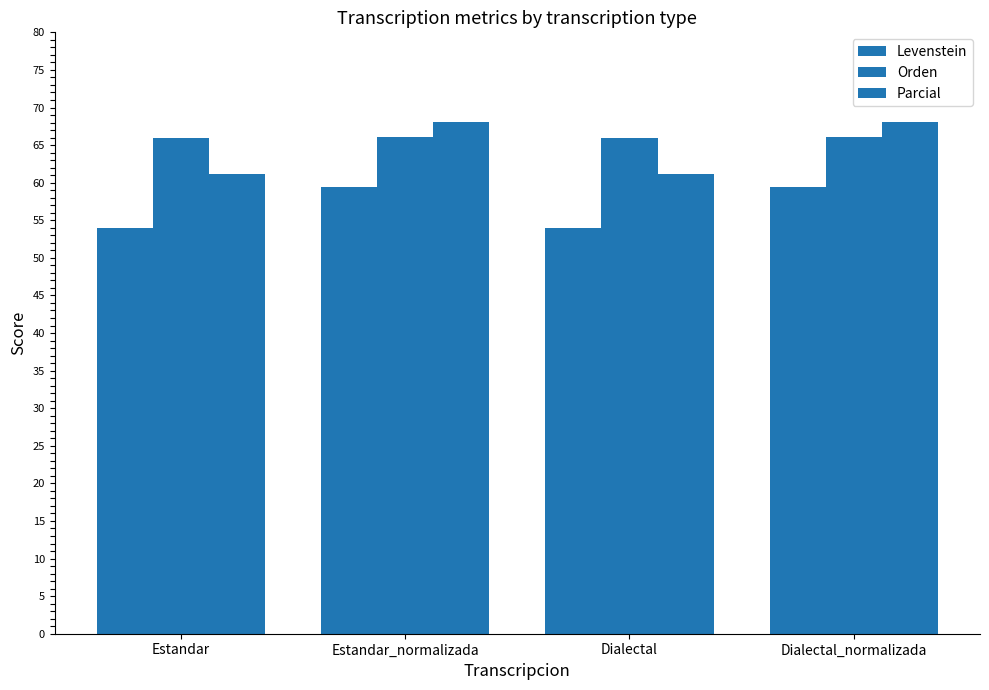

How many bars are there in total?

12